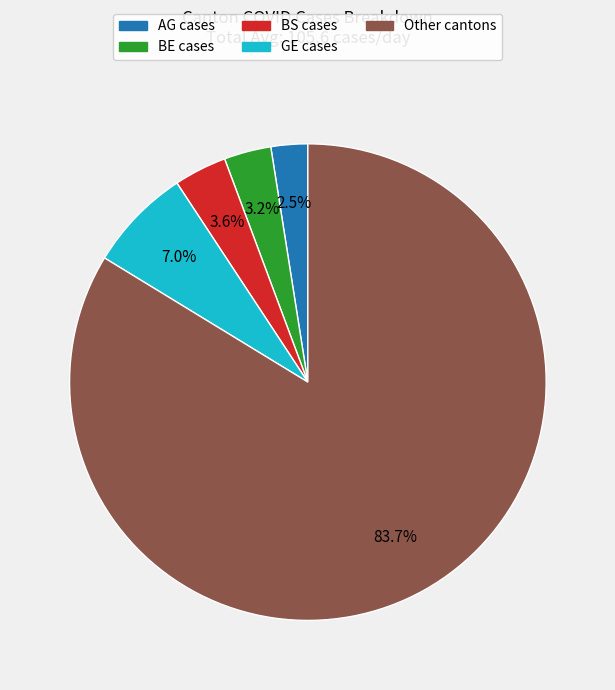

How many slices are in this pie chart?

5